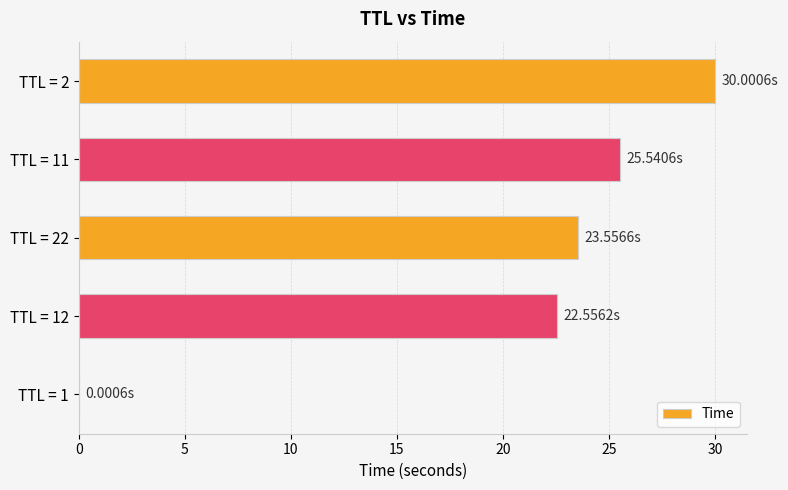

What is the sum of all values?

101.7